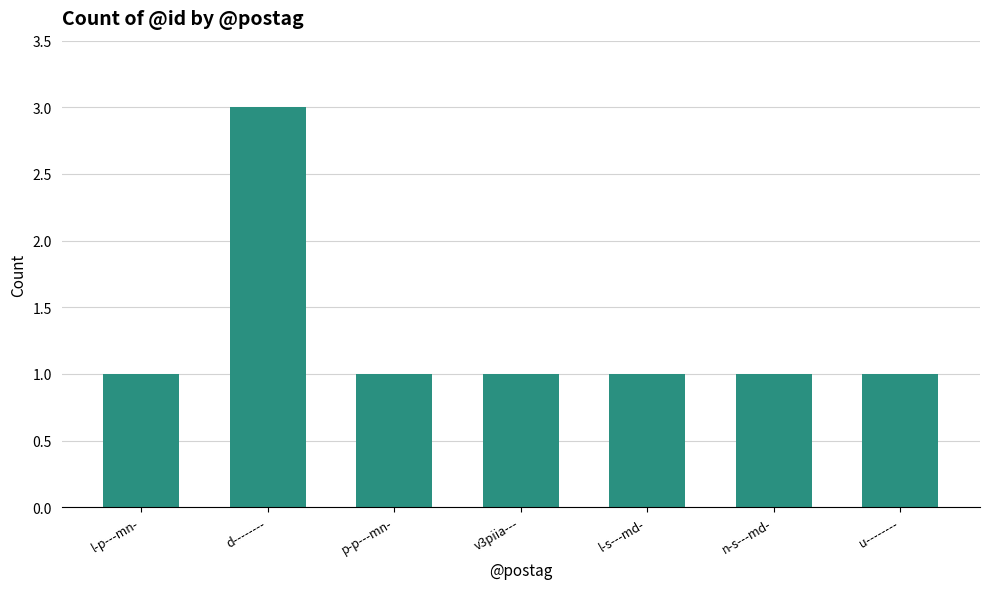

What is the sum of the values at l-s---md- and n-s---md-?

2